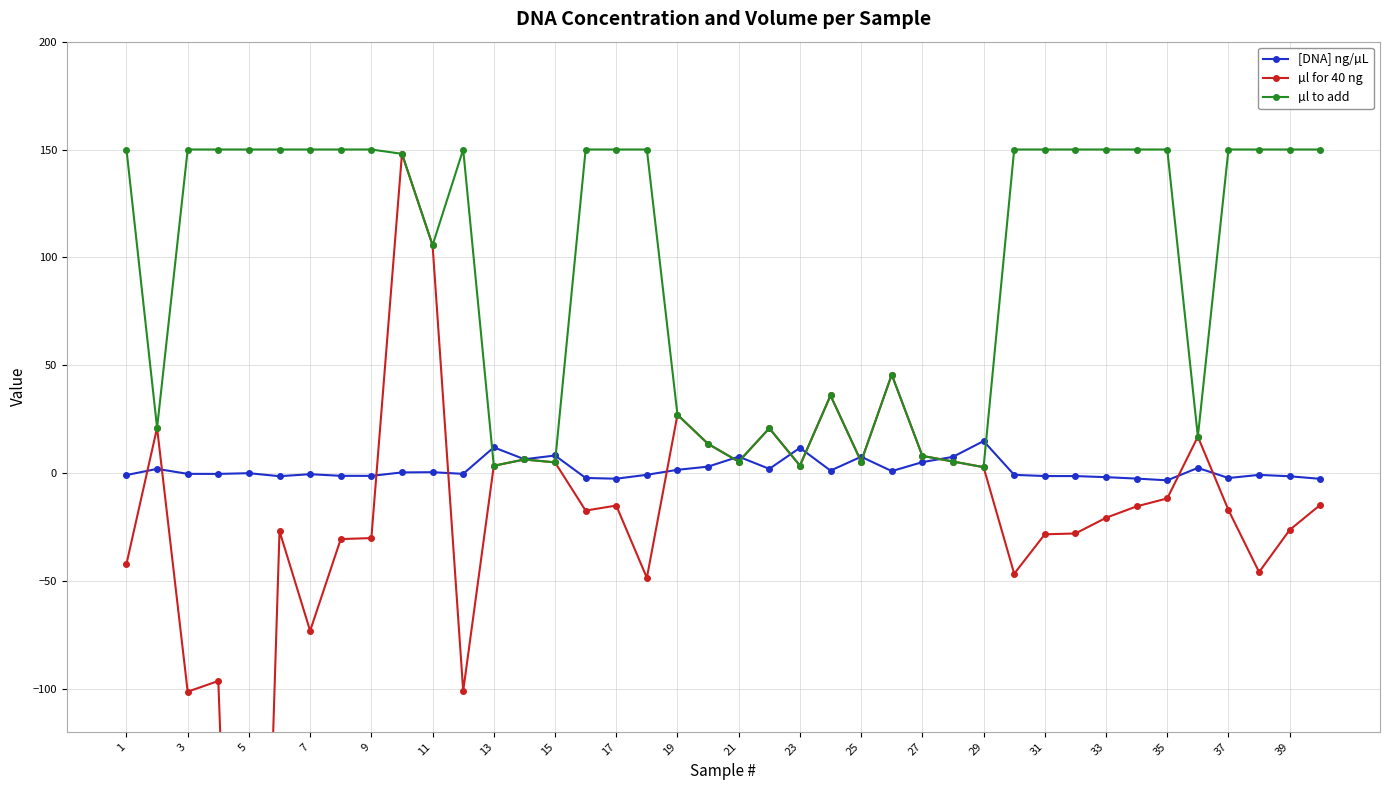

Which series has the largest range (max minus min)?

µl for 40 ng